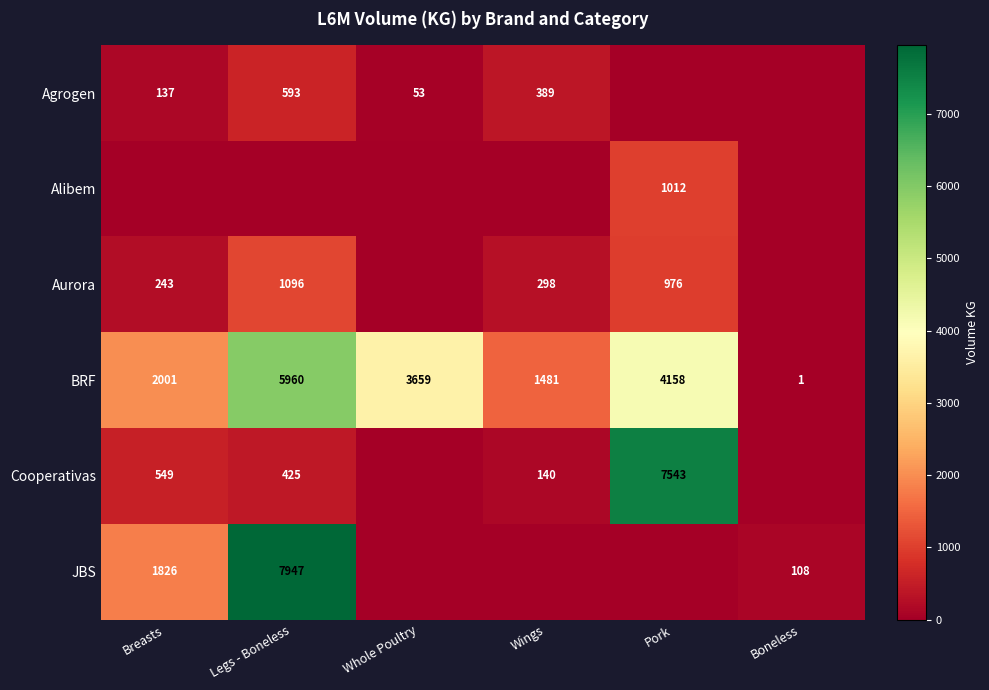

The value of Cooperativas at Breasts is 549. True or false?

True